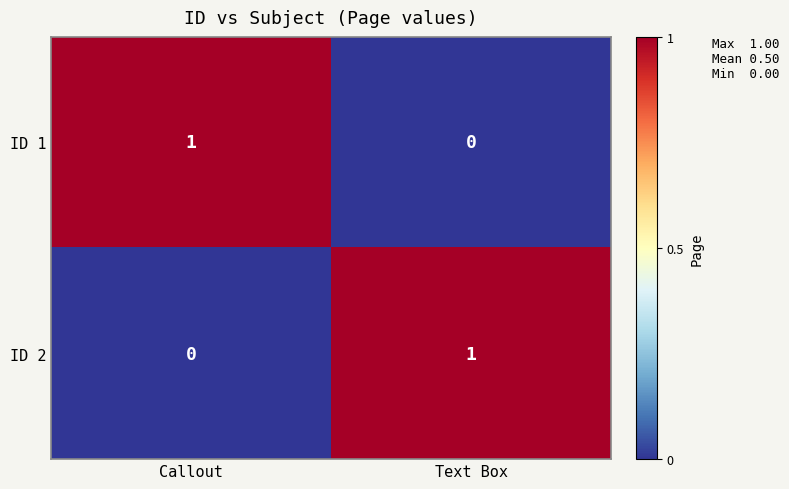

Reading left to right, extract all data points from this chart.

ID 1: 1	0
ID 2: 0	1